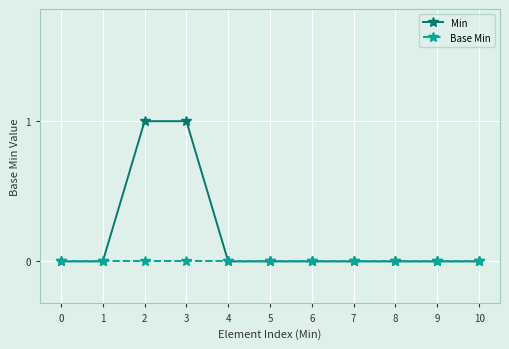

Rank the series by their average value, from lowest to highest.

Base Min, Min